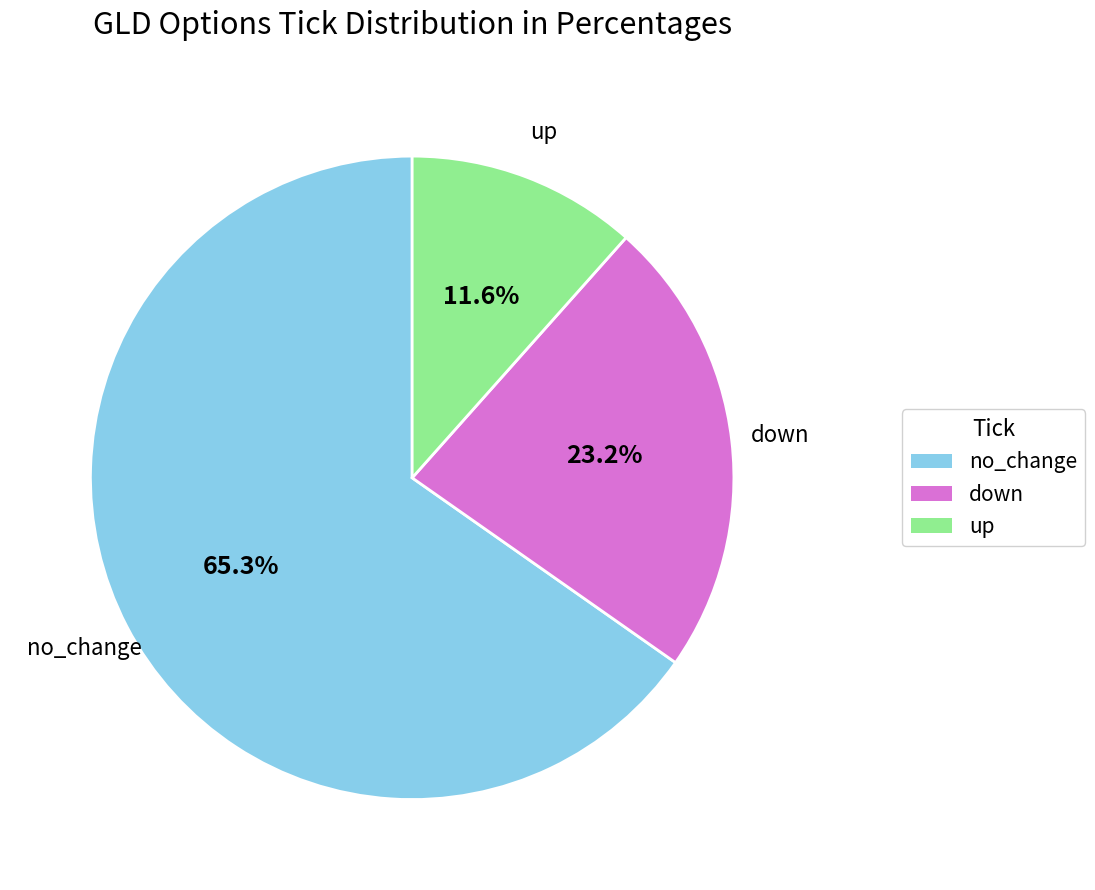

To the nearest percent, what percentage of the pie is no_change?

65%